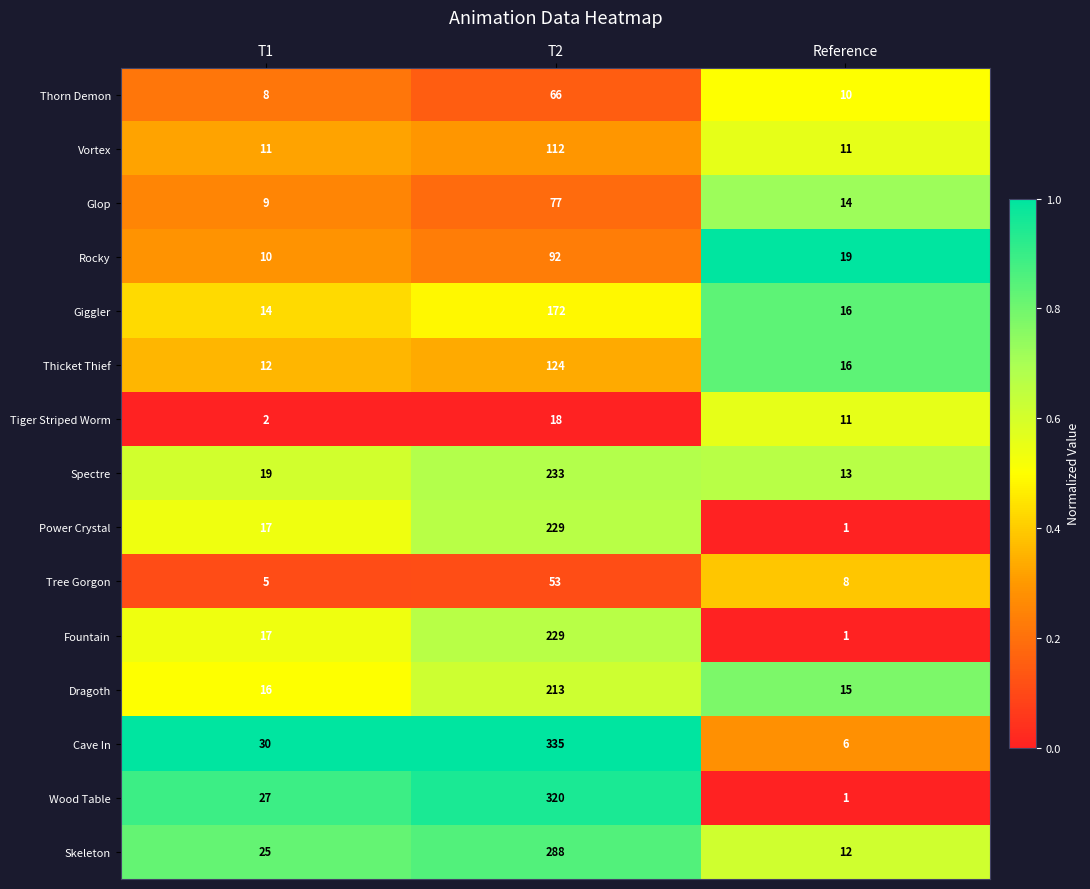

What is the total value across all series at T1?

222